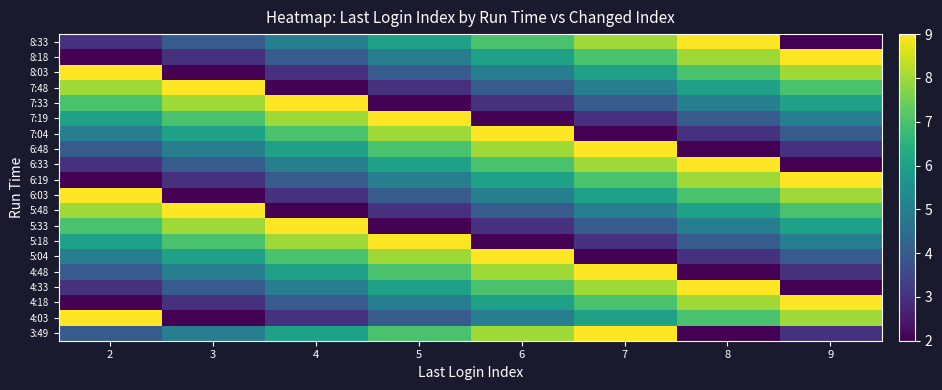

How many data points does each series have?

8